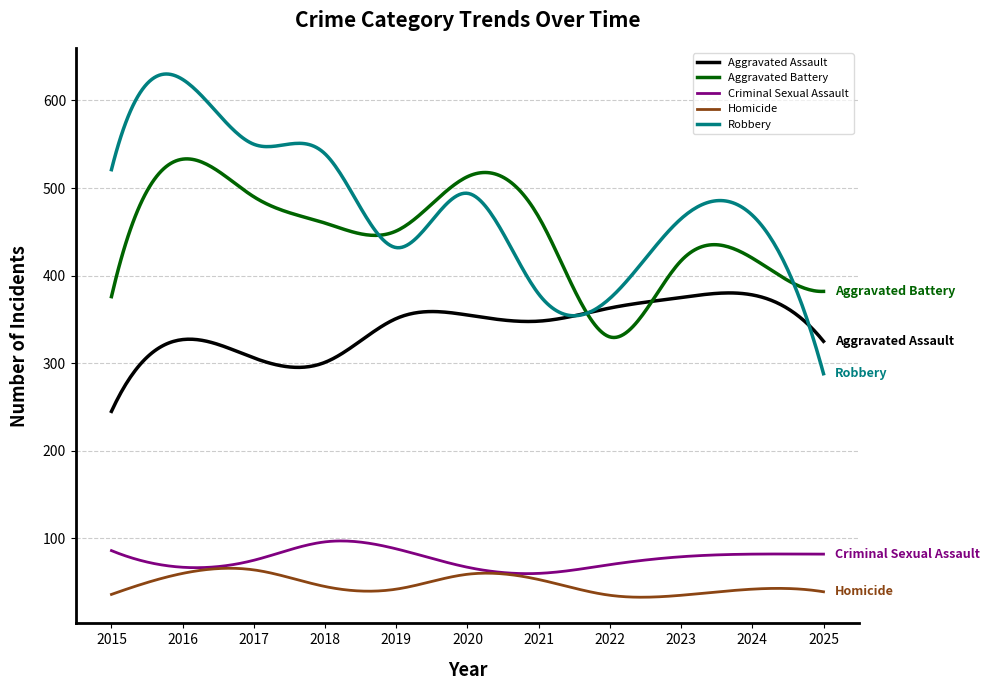

Which series has the largest range (max minus min)?

Robbery